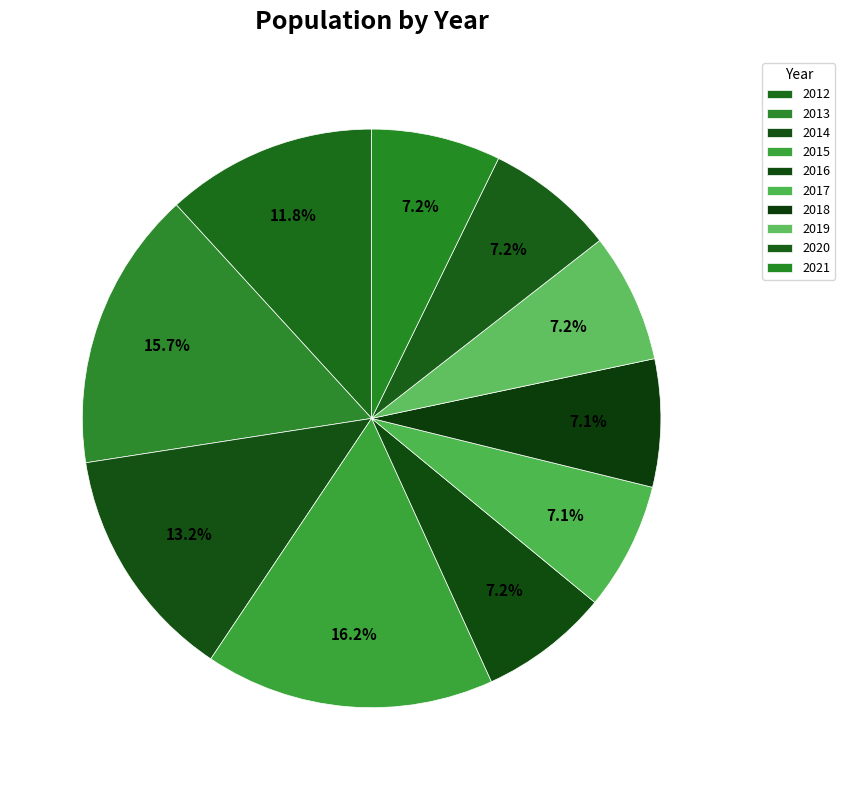

What is the smallest slice in the pie chart?

2017